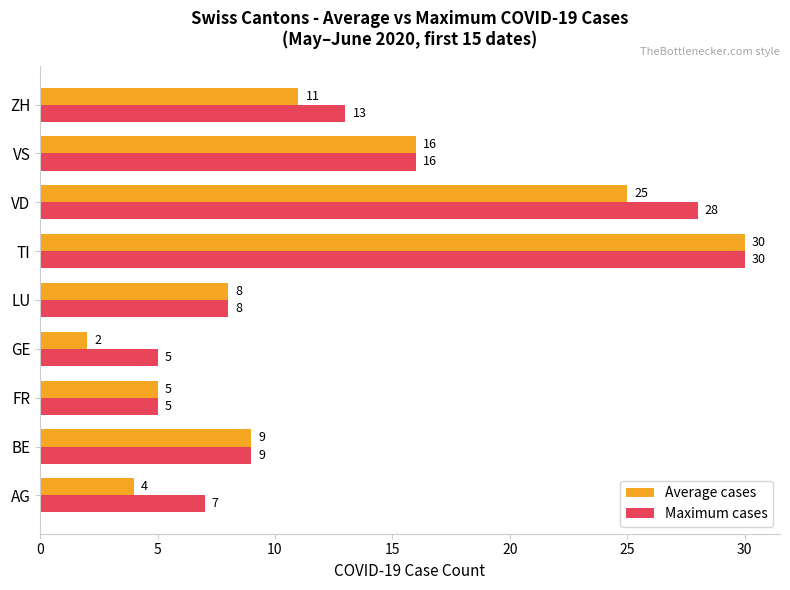

Which category has the highest value in the Maximum cases series?

TI